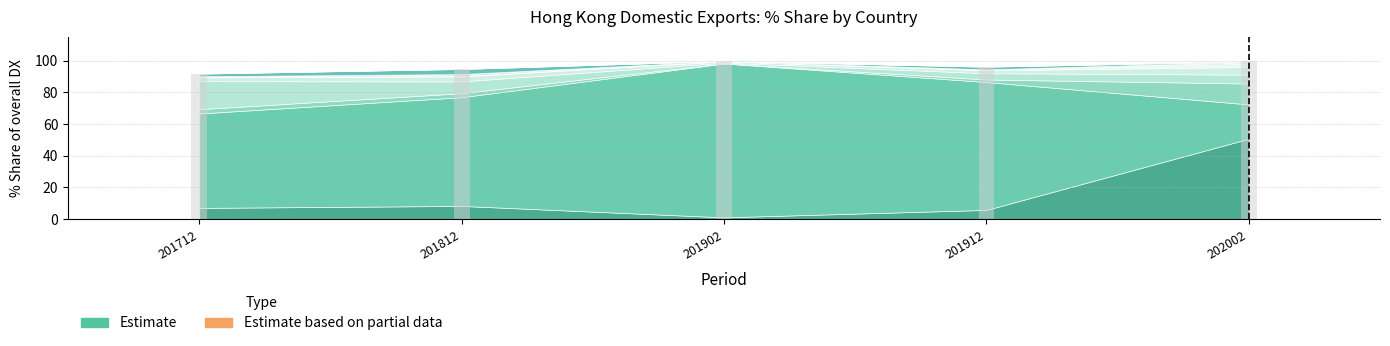

What is the difference between the 201902_% Share values at SINGAPORE and MACAU SAR?

0.3